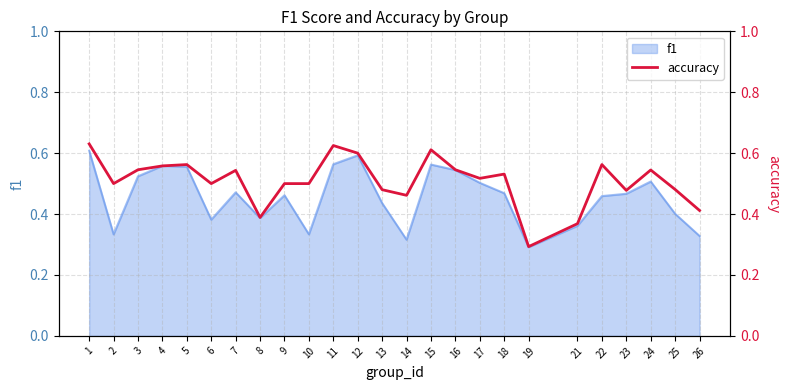

True or false: f1 has a value of 0.3 at 12.

False